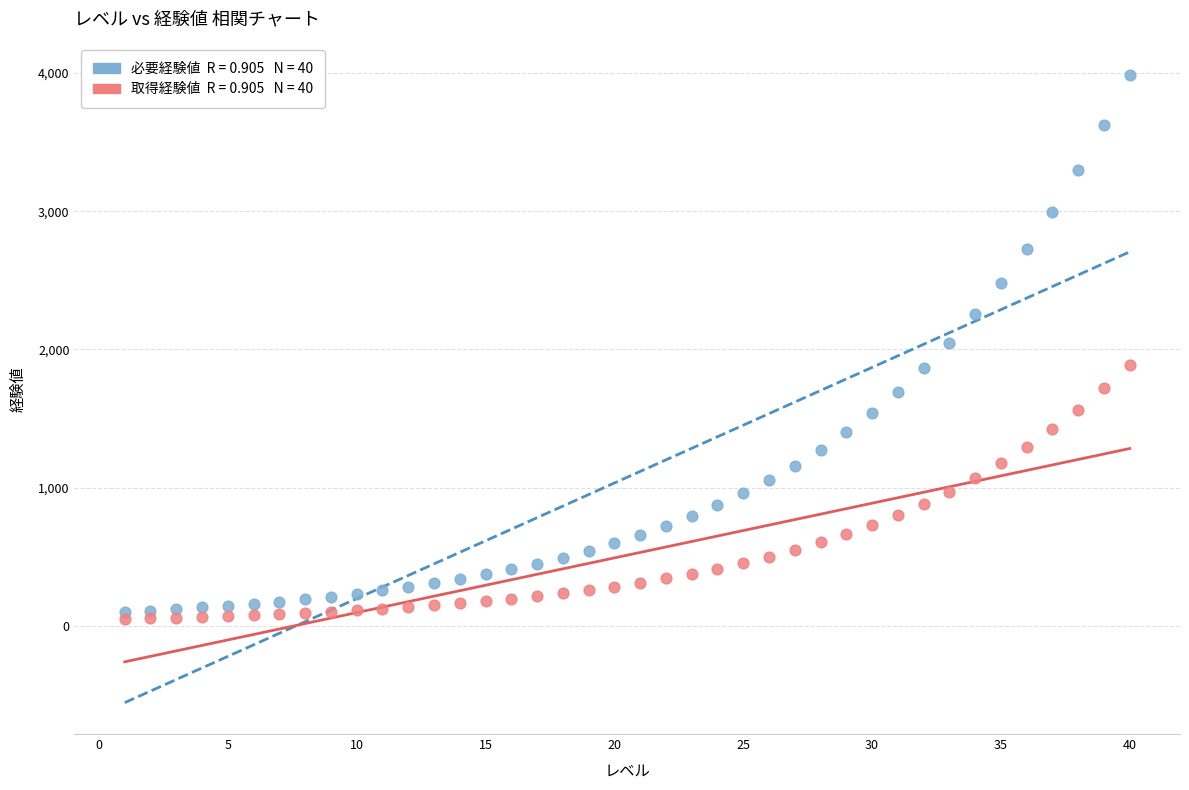

Across all data points, what is the range of Y values (max minus min)?

3937